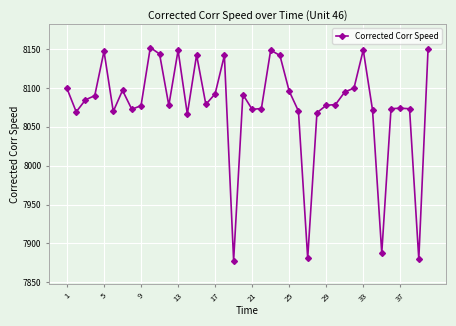

Does the chart display data point markers on the line(s)?

Yes